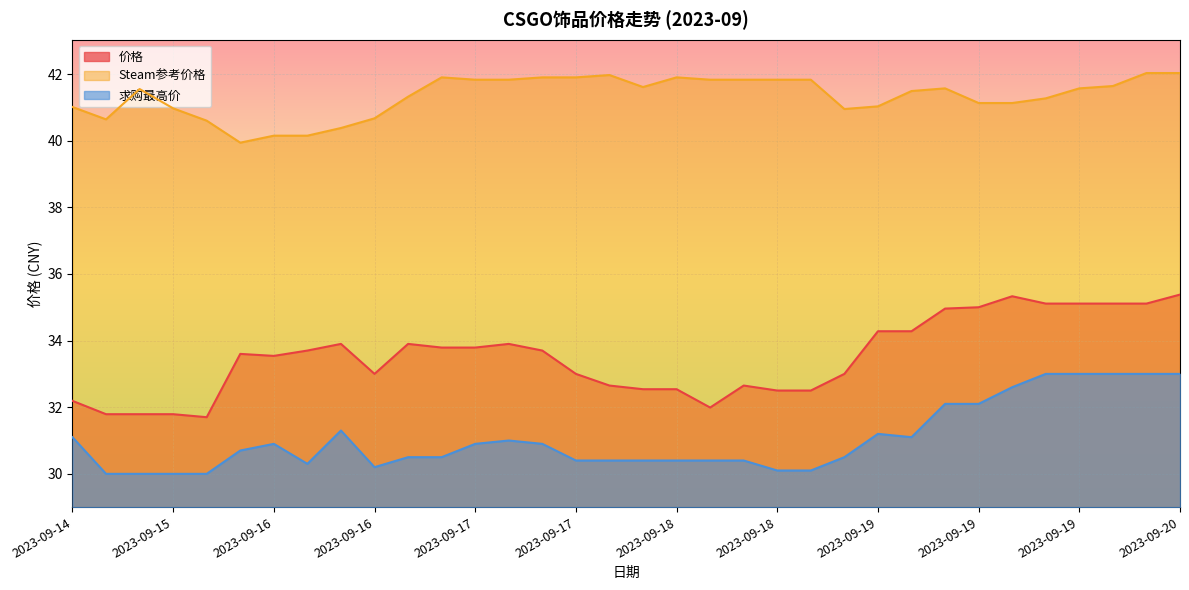

True or false: 价格 and Steam参考价格 cross at least once.

False